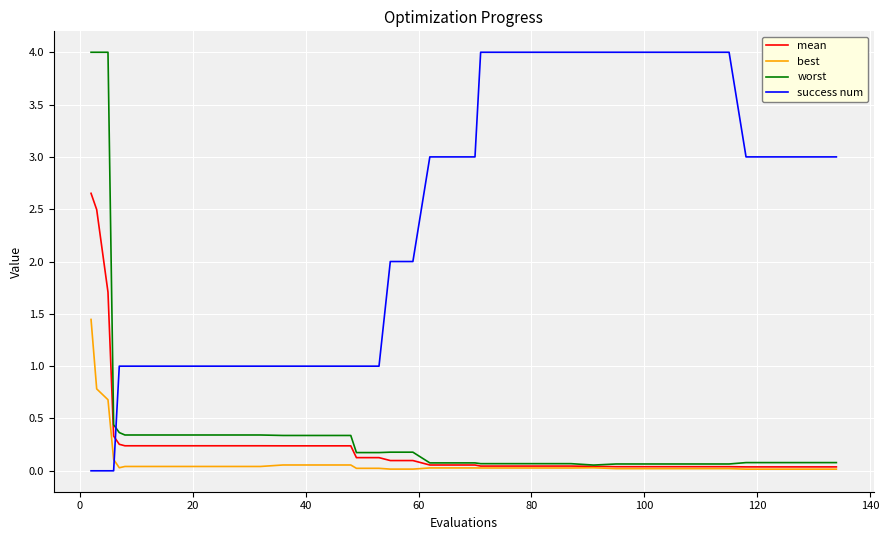

Which series has the largest range (max minus min)?

success num